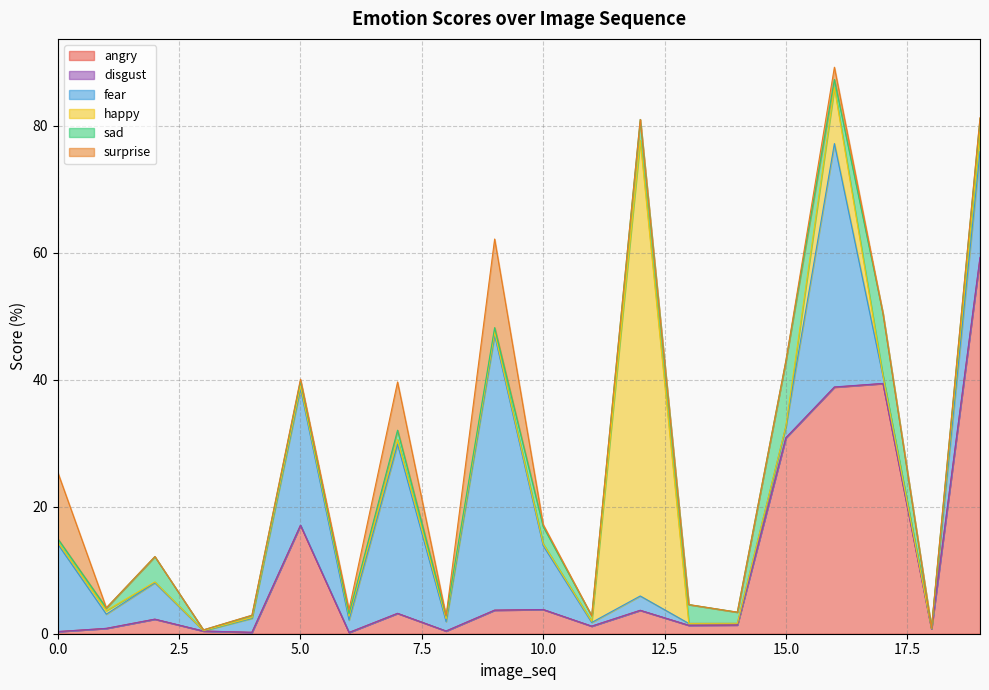

Rank the categories by angry value from highest to lowest.

19, 17, 16, 15, 5, 10, 9, 12, 7, 2, 14, 13, 11, 1, 18, 8, 3, 0, 4, 6